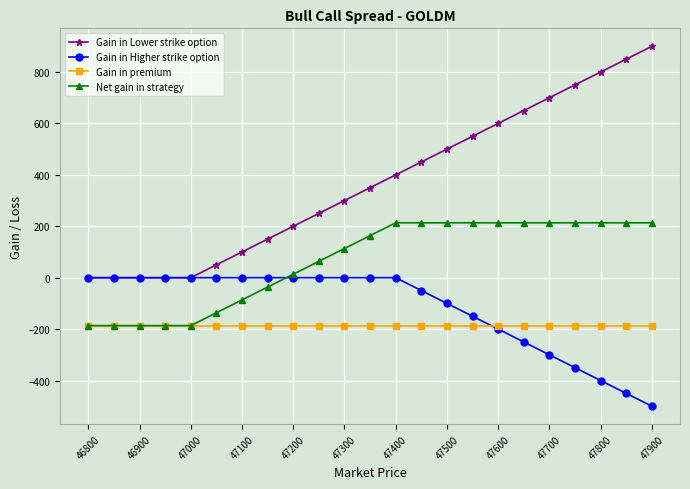

What is the minimum value shown in the chart?

-500.0